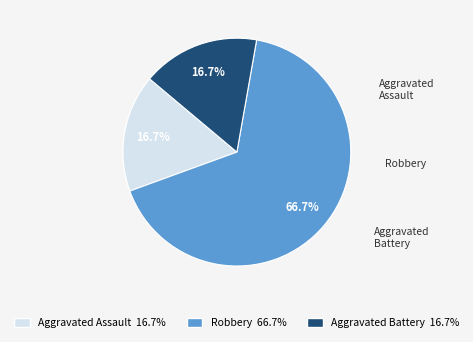

What is the majority slice?

Robbery